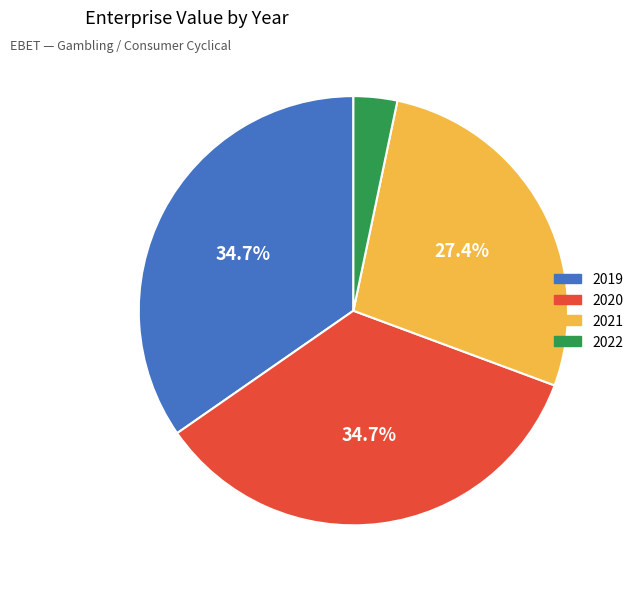

Which category has the smallest portion of the pie?

2022